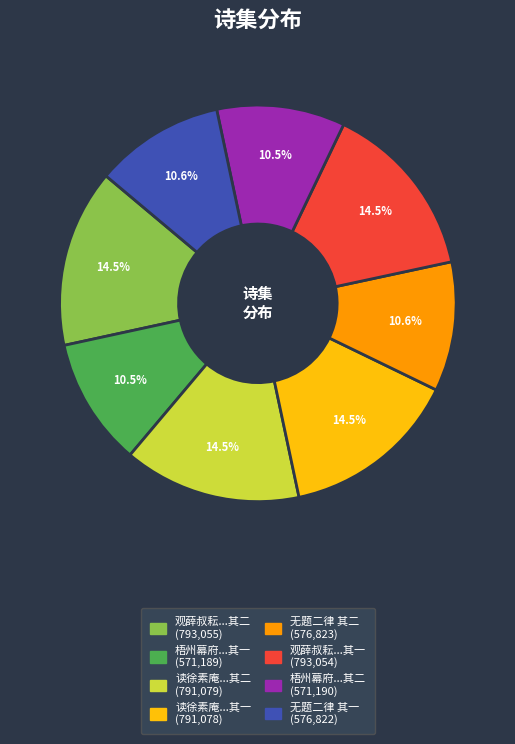

Does any single category account for the majority?

No